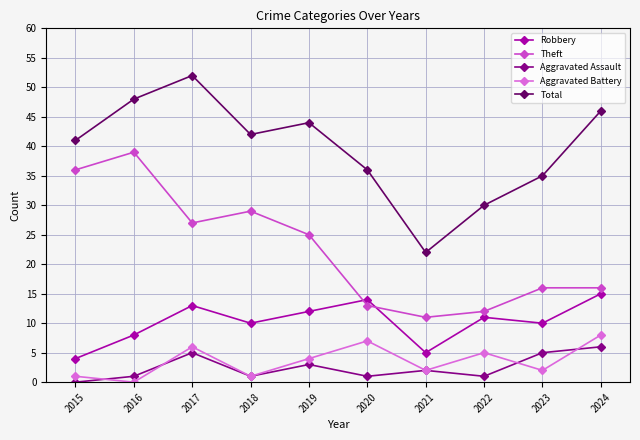

Where is the first local maximum for Aggravated Assault?

2017